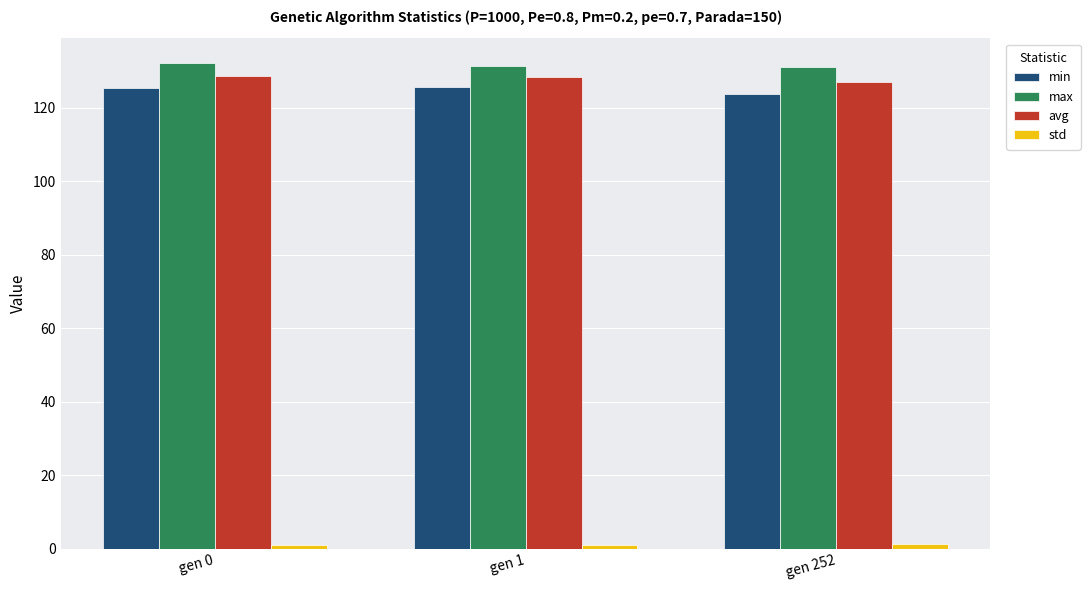

What is the maximum value for avg?

128.7